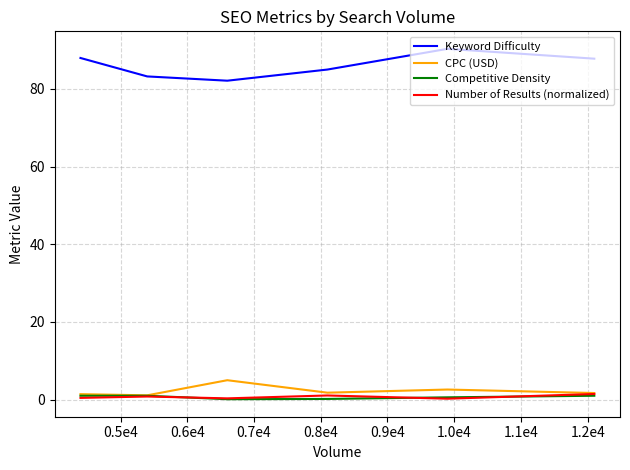

How many data points does each series have?

6